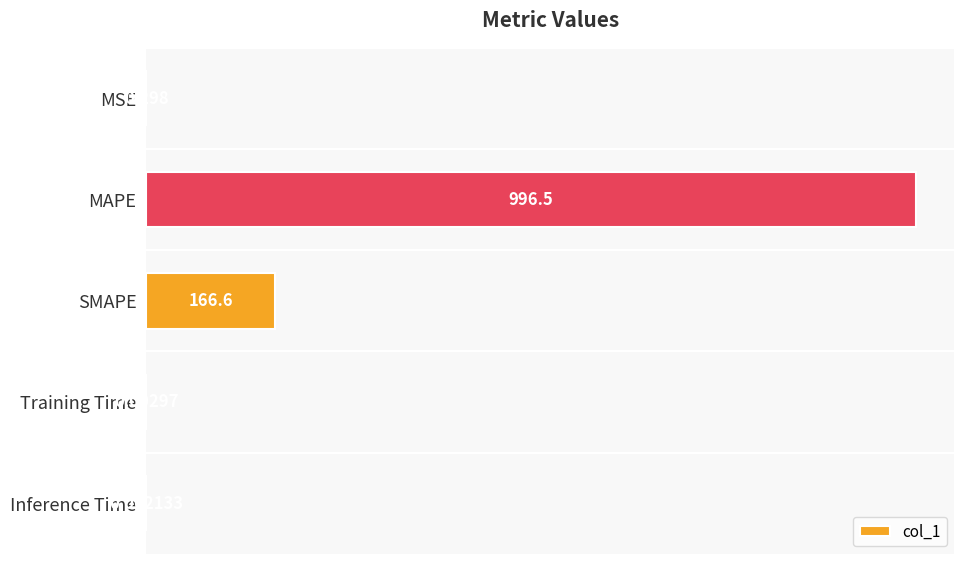

Which category has the highest value across all series?

MAPE